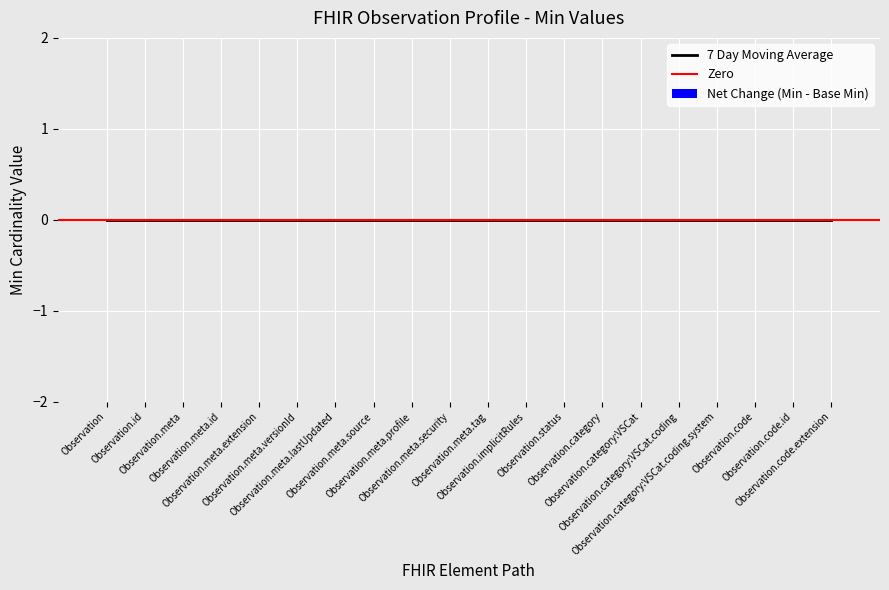

What is the label of the 1st bar from the left?

Observation